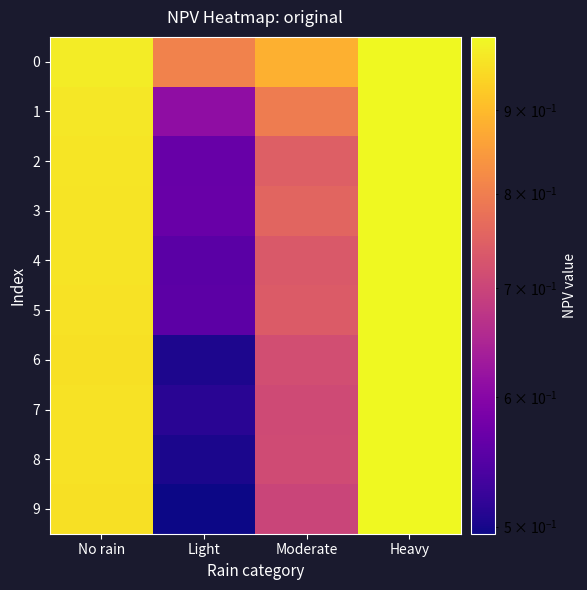

Reading left to right, extract all data points from this chart.

0: No rain=1.0	Light=0.8	Moderate=0.9	Heavy=1.0
1: No rain=1.0	Light=0.6	Moderate=0.8	Heavy=1.0
2: No rain=1.0	Light=0.6	Moderate=0.7	Heavy=1.0
3: No rain=1.0	Light=0.6	Moderate=0.8	Heavy=1.0
4: No rain=1.0	Light=0.6	Moderate=0.7	Heavy=1.0
5: No rain=1.0	Light=0.6	Moderate=0.7	Heavy=1.0
6: No rain=1.0	Light=0.5	Moderate=0.7	Heavy=1.0
7: No rain=1.0	Light=0.5	Moderate=0.7	Heavy=1.0
8: No rain=1.0	Light=0.5	Moderate=0.7	Heavy=1.0
9: No rain=1.0	Light=0.5	Moderate=0.7	Heavy=1.0